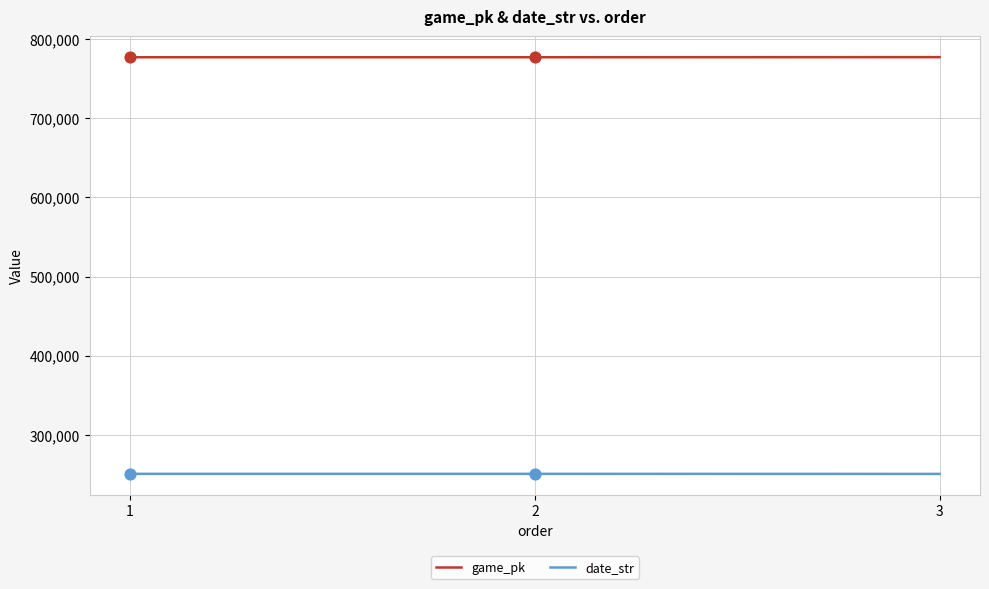

What is the spread (max minus min) of values at 1?

526110